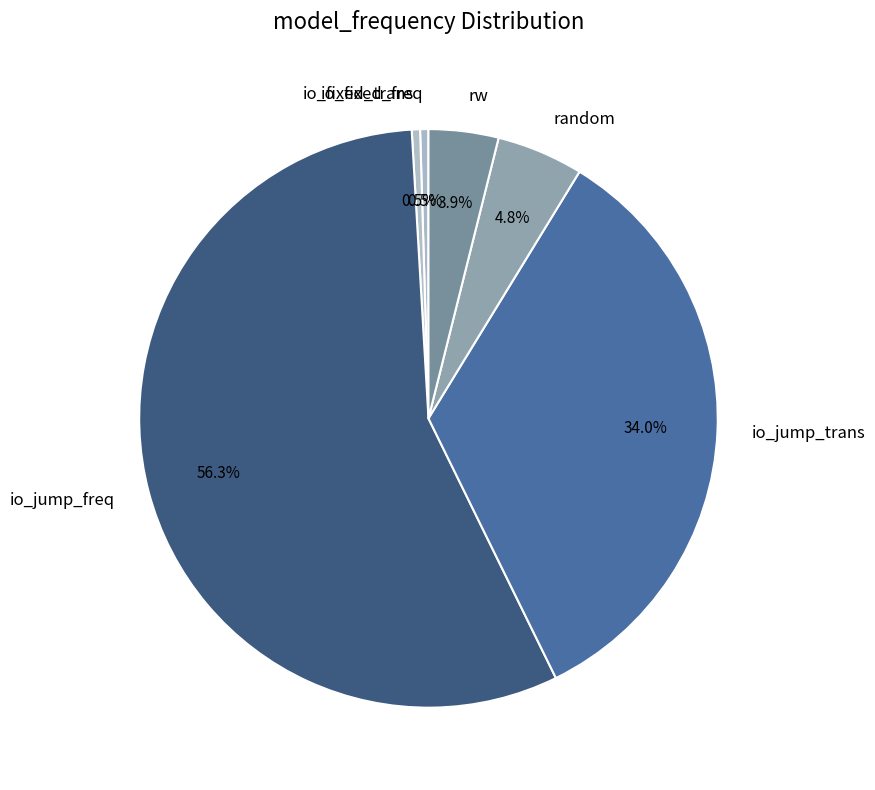

What portion of the pie excludes io_fixed_freq?

99.5%